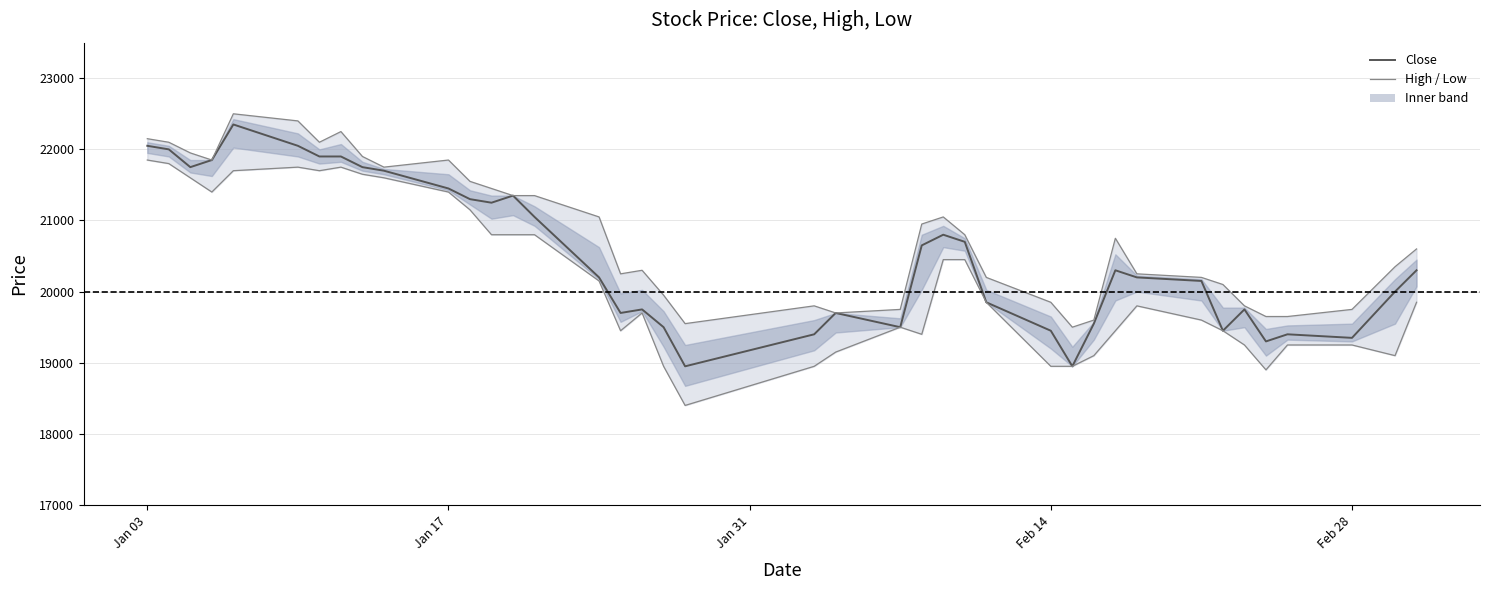

Read the Close value at Feb 14, to the nearest 10.

19450